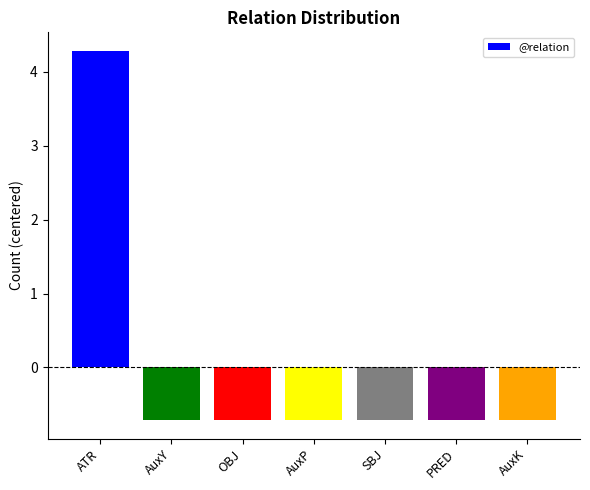

What is the change in value from ATR to AuxK?

-5.0